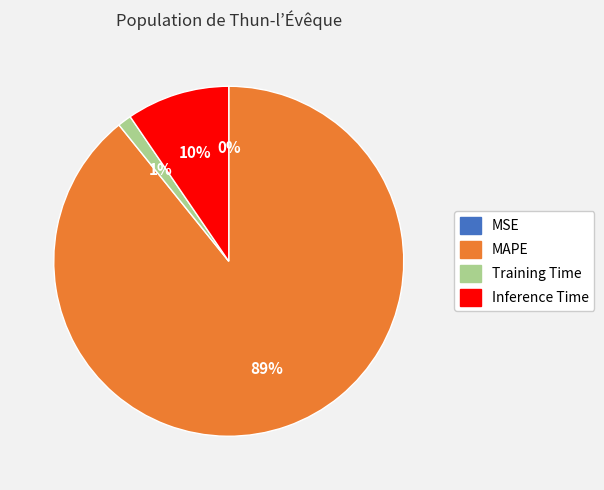

Which category accounts for the majority?

MAPE